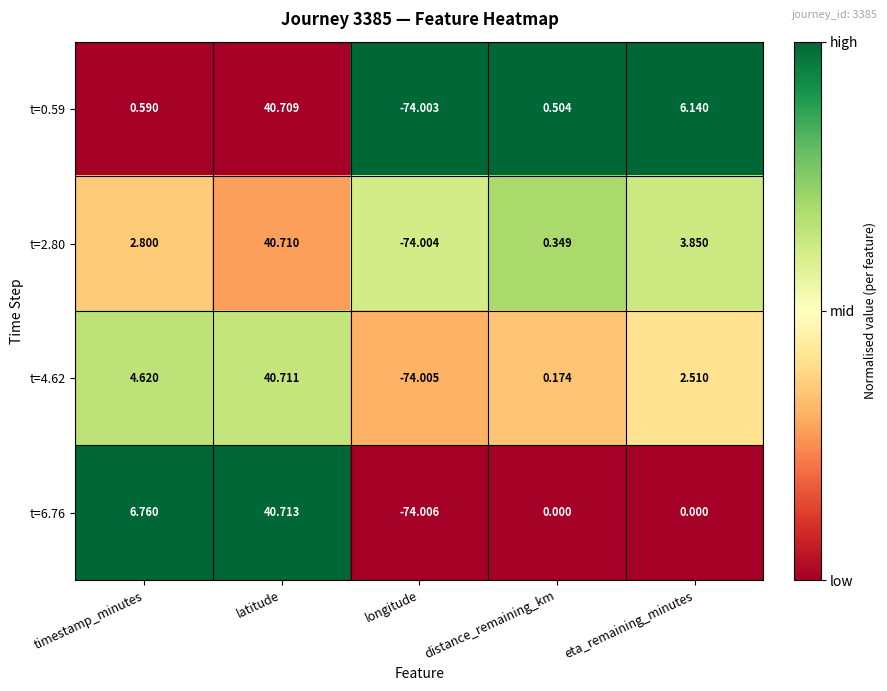

At which category is the sum across all series the highest?

latitude